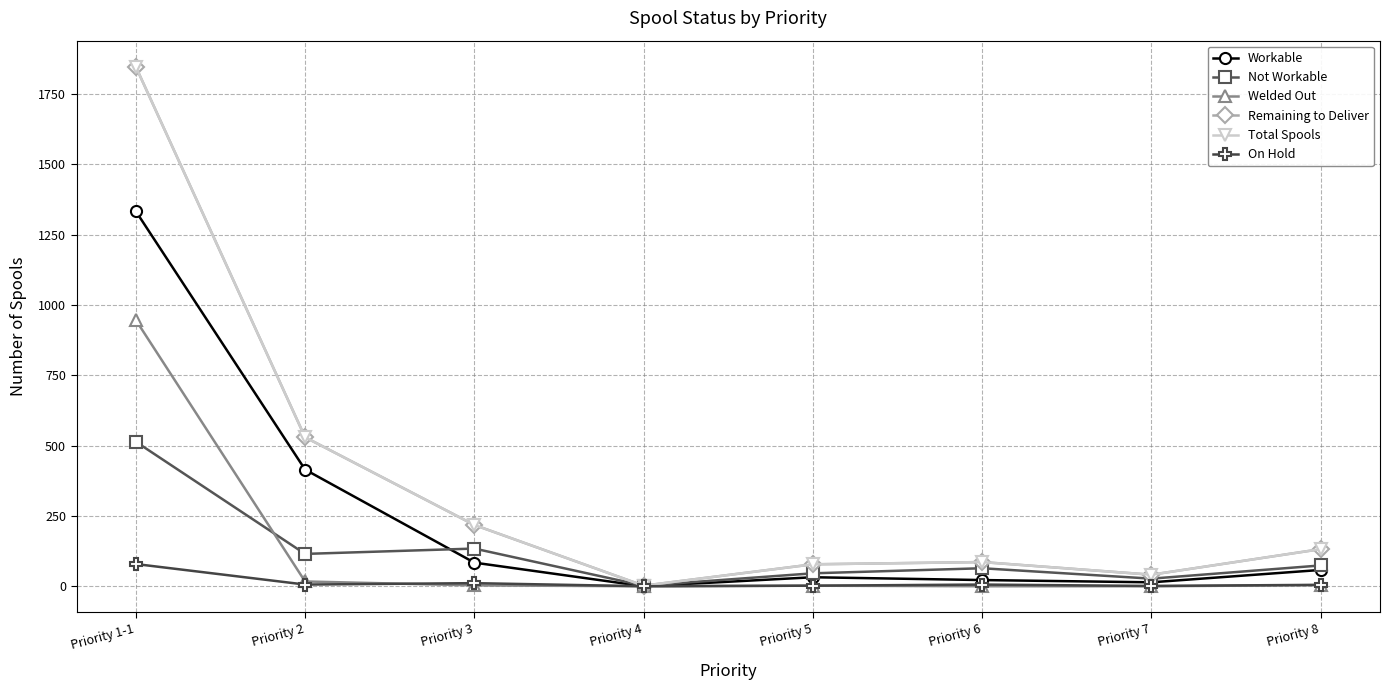

What is the average value of the On Hold series?

14